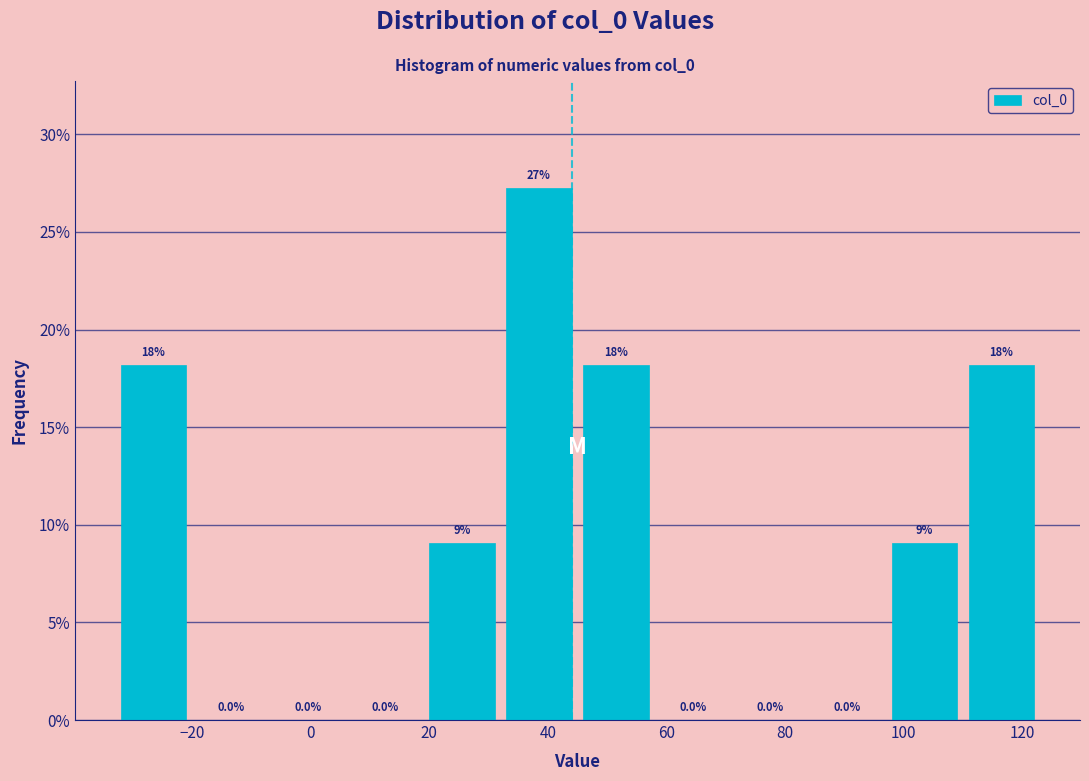

Which range on the x-axis has the tallest bar?

32 to 45